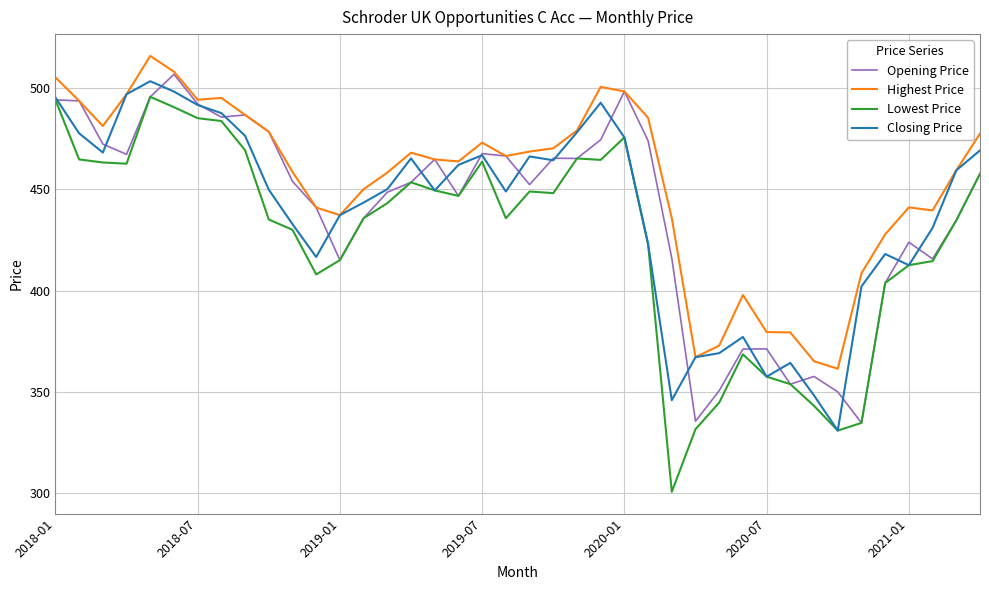

Which series has the largest range (max minus min)?

Lowest Price